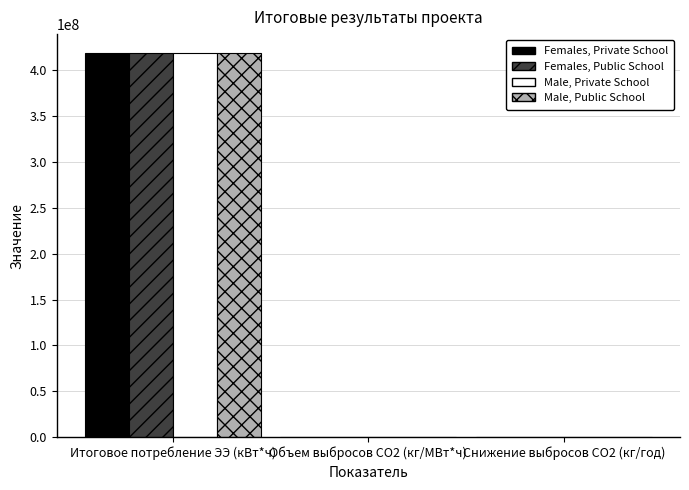

What is the sum of all Females, Private School values?

418589833